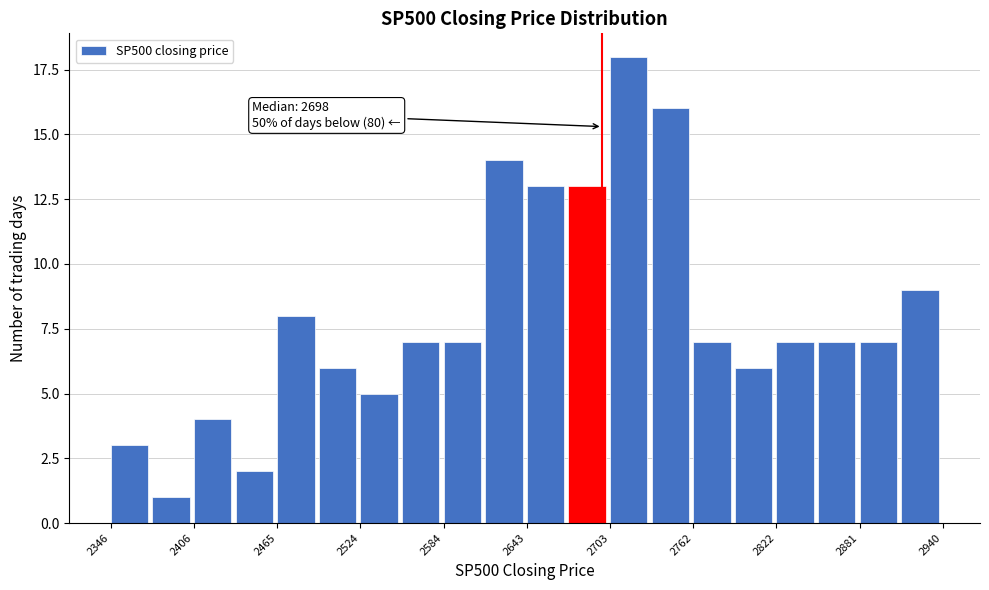

Around what value on the x-axis is the tallest bar? Give the approximate position of its centre, as read against the axis.

2720